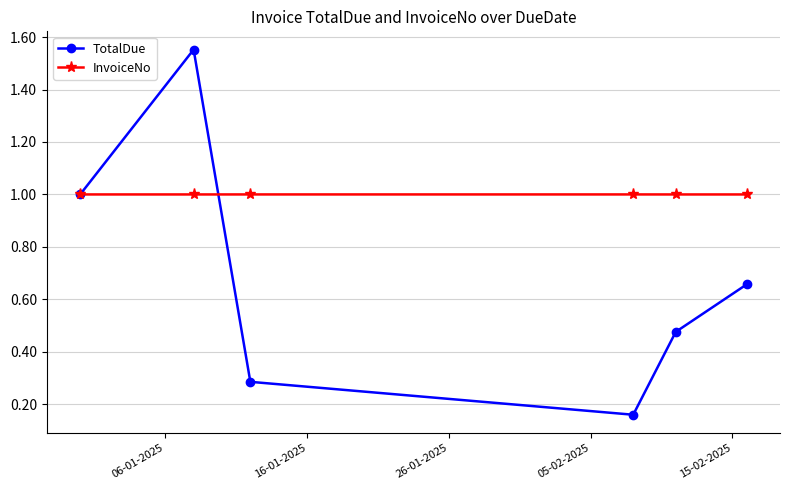

How many interior local valleys does the TotalDue series have?

1